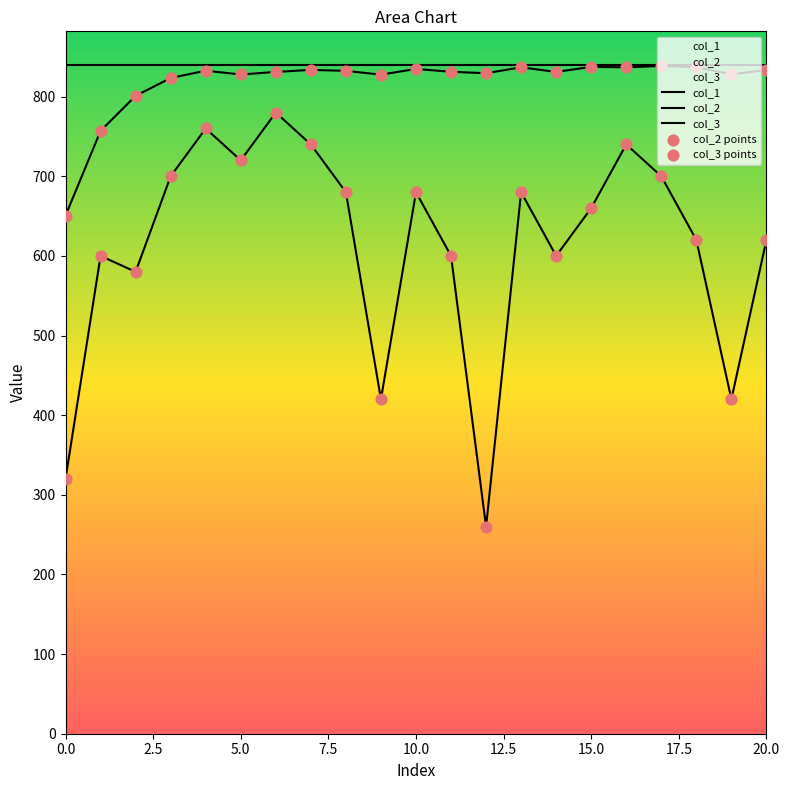

How many lines are shown in the chart?

3